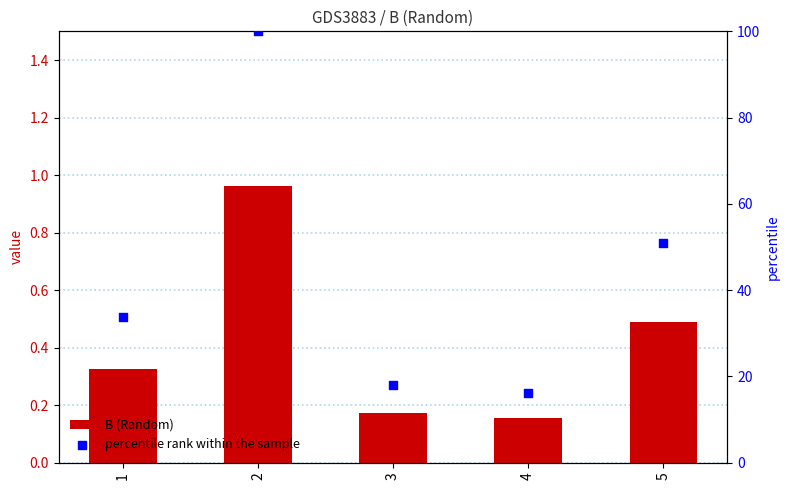

At how many categories does at least one series exceed 56?

1